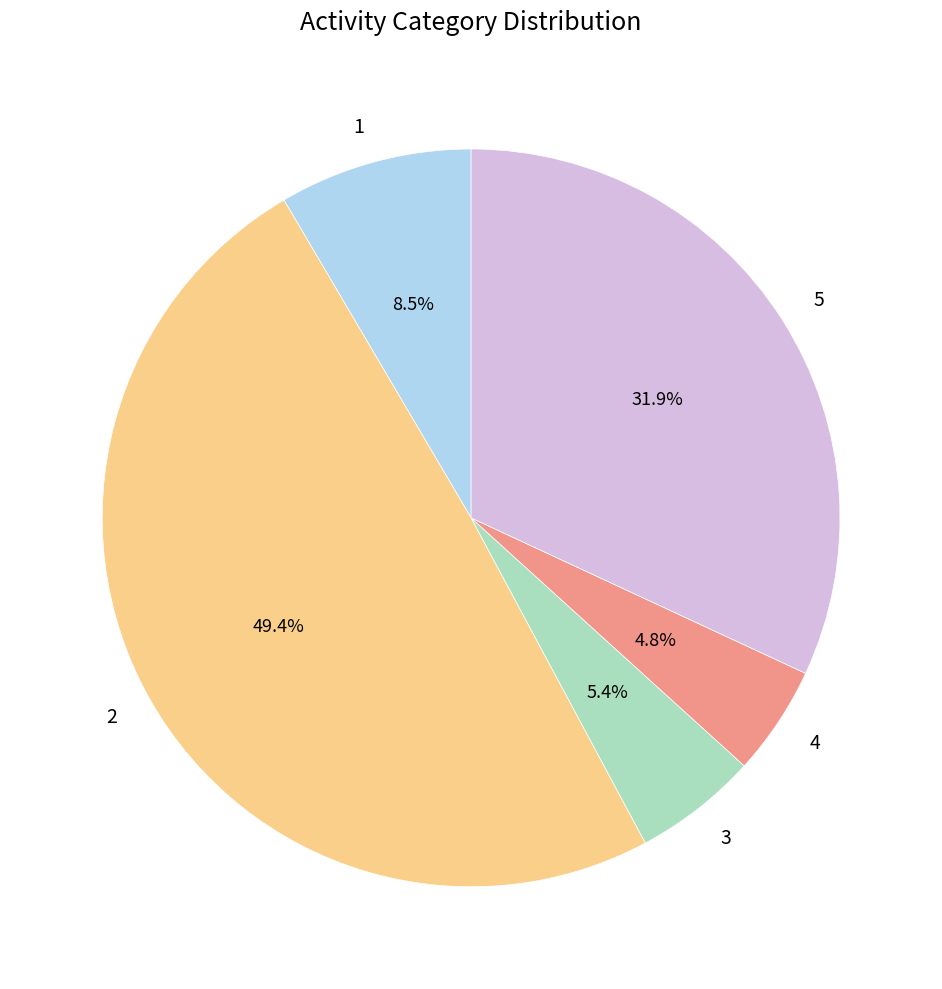

How much of the chart is everything except 1?

91.5%